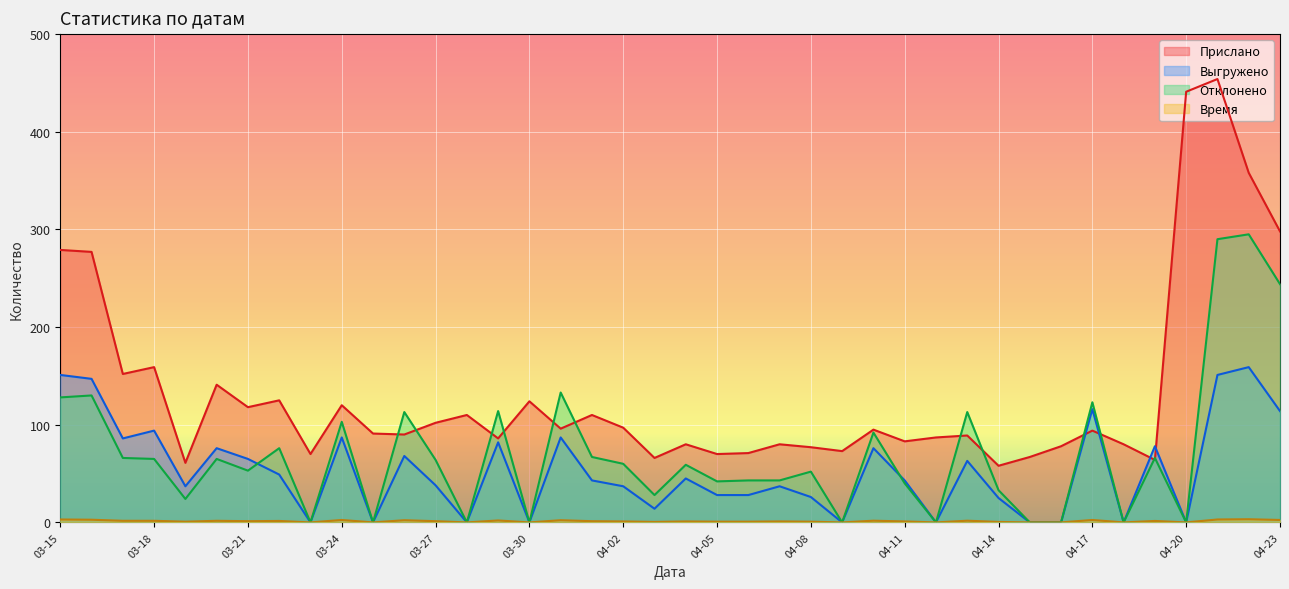

At 04-03, list the series in order from smallest to largest.

Время, Выгружено, Отклонено, Прислано